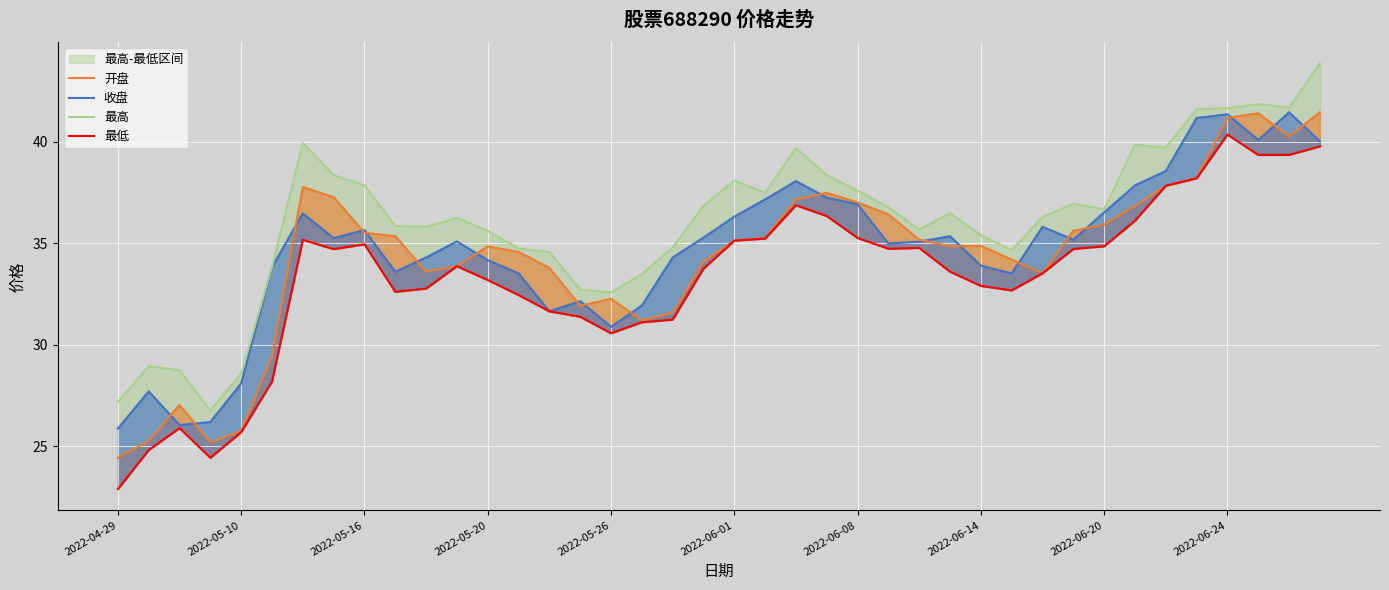

Reading left to right, what are all the values shown in this chart?

收盘: 25.9	27.7	26.0	26.2	28.1	33.8	36.5	35.2	35.6	33.6	34.3	35.1	34.2	33.5	31.6	32.1	30.9	31.9	34.3	35.3	36.3	37.1	38.0	37.2	36.9	35.0	35.1	35.3	33.9	33.5	35.8	35.2	36.5	37.8	38.5	41.2	41.3	40.1	41.4	40.0
开盘: 24.4	25.3	27.0	25.2	25.8	29.4	37.8	37.3	35.5	35.3	33.6	33.9	34.8	34.6	33.8	31.9	32.3	31.2	31.6	34.1	35.1	35.3	37.1	37.5	37.0	36.4	35.2	34.8	34.9	34.2	33.5	35.6	35.9	36.8	37.8	38.2	41.2	41.4	40.2	41.4
最高: 27.2	28.9	28.7	26.8	28.6	33.8	39.9	38.3	37.8	35.8	35.8	36.2	35.6	34.7	34.6	32.7	32.6	33.5	34.8	36.8	38.1	37.5	39.7	38.4	37.6	36.8	35.7	36.5	35.4	34.6	36.3	36.9	36.7	39.8	39.7	41.6	41.6	41.8	41.7	43.8
最低: 22.9	24.8	25.9	24.4	25.7	28.2	35.2	34.7	34.9	32.6	32.8	33.9	33.2	32.4	31.6	31.4	30.6	31.1	31.2	33.7	35.1	35.2	36.9	36.3	35.2	34.7	34.8	33.6	32.9	32.7	33.5	34.7	34.8	36.1	37.8	38.2	40.3	39.3	39.3	39.8